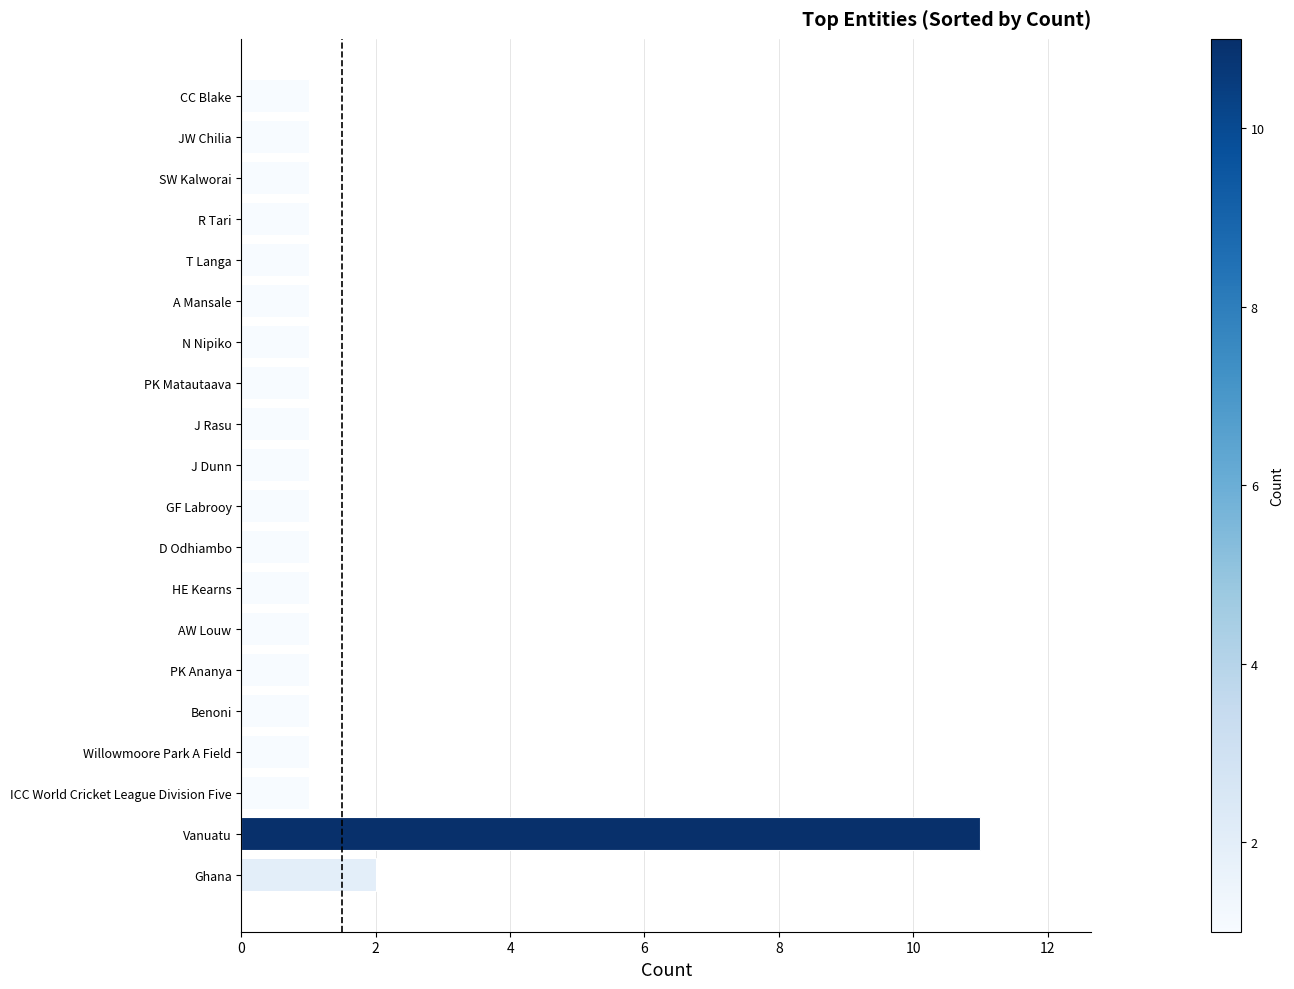

The chart shows a value of 1 at HE Kearns. True or false?

True